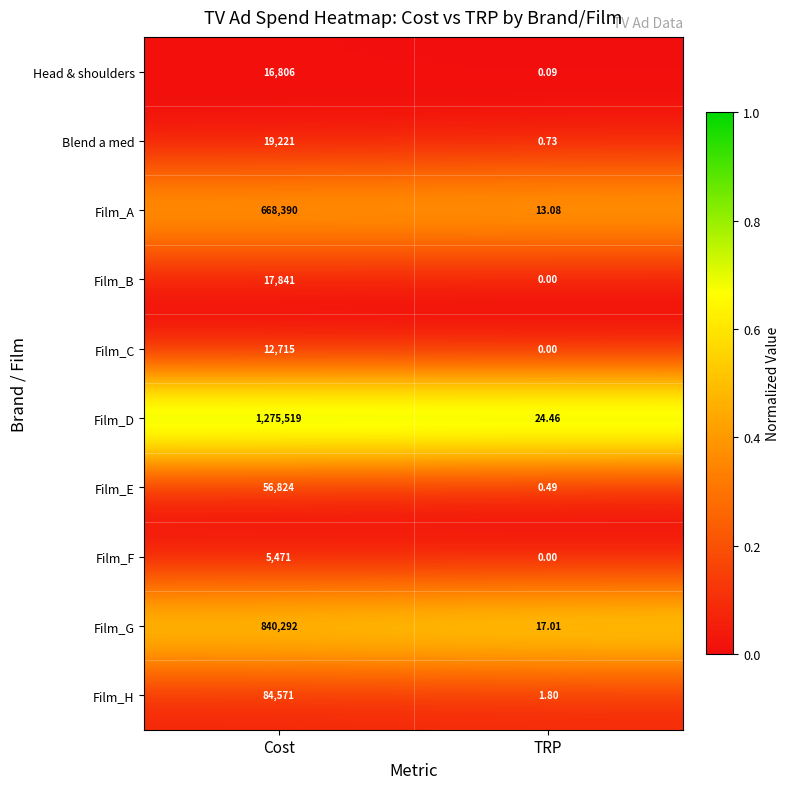

What is the greatest value displayed?

1275519.0